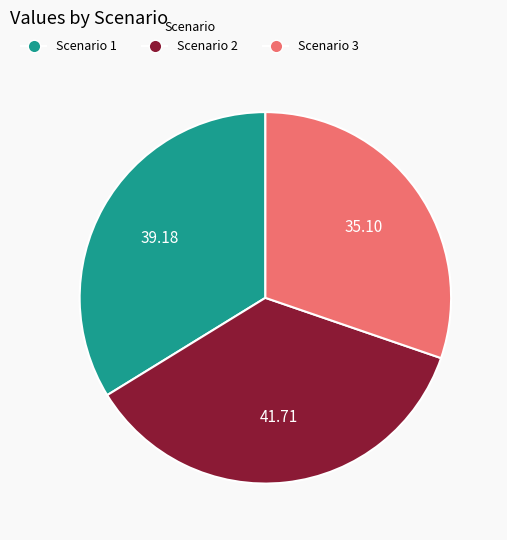

Between Scenario 3 and Scenario 2, which is larger?

Scenario 2